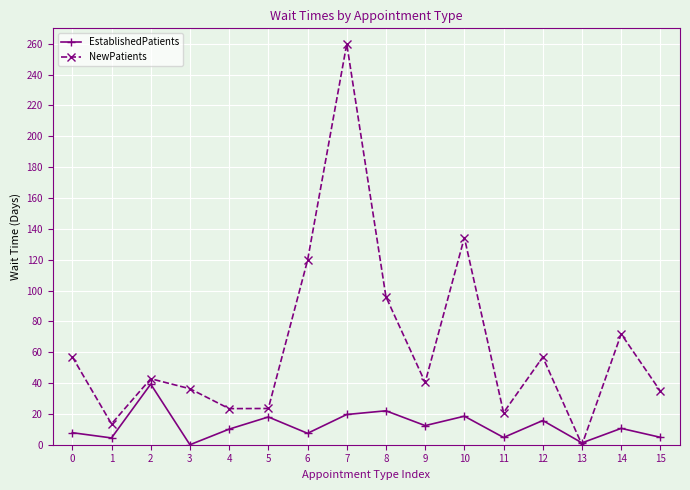

What is the difference between the maximum and minimum values in the EstablishedPatients series?

39.3